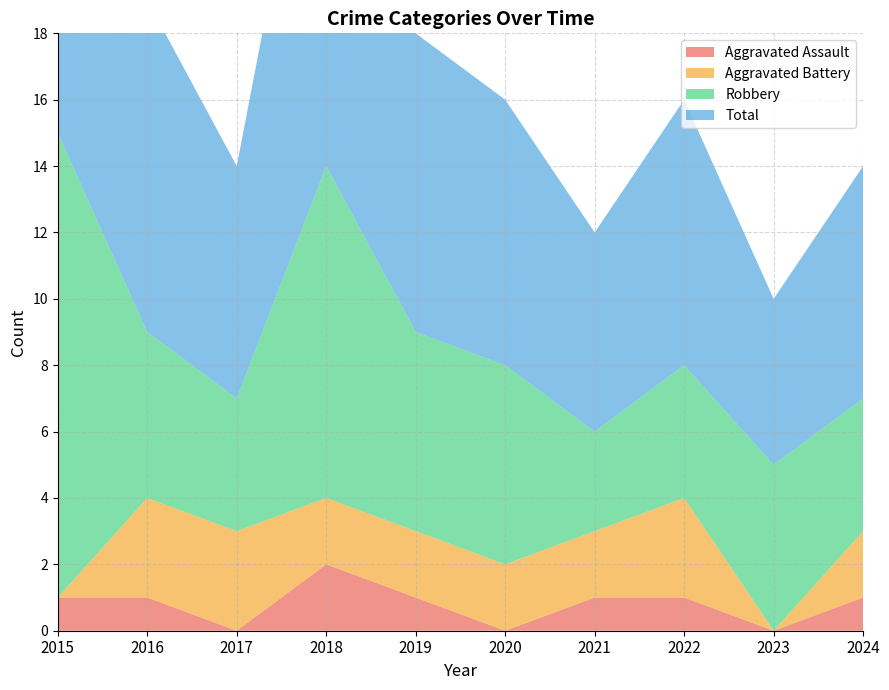

Reading right to left, transcribe all the data shown in this chart.

Aggravated Assault: 2024=1	2023=0	2022=1	2021=1	2020=0	2019=1	2018=2	2017=0	2016=1	2015=1
Aggravated Battery: 2024=2	2023=0	2022=3	2021=2	2020=2	2019=2	2018=2	2017=3	2016=3	2015=0
Robbery: 2024=4	2023=5	2022=4	2021=3	2020=6	2019=6	2018=10	2017=4	2016=5	2015=14
Total: 2024=7	2023=5	2022=8	2021=6	2020=8	2019=9	2018=14	2017=7	2016=10	2015=15